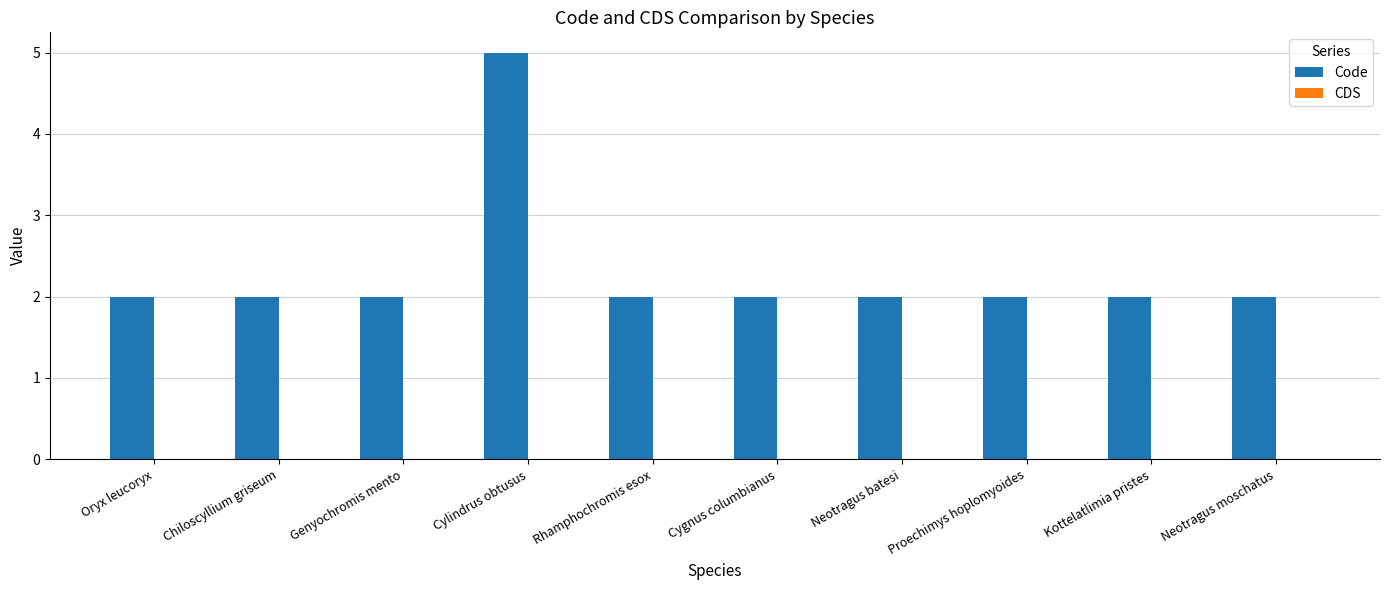

How many bars are there in total?

10